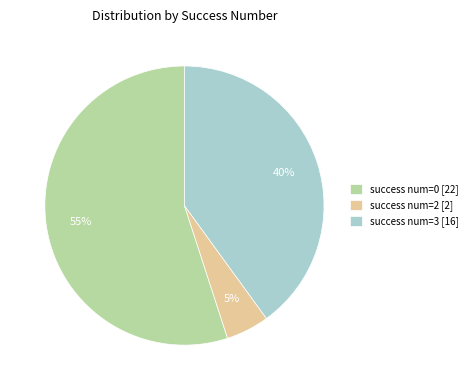

Rank the categories by value from lowest to highest.

success num=2 [2], success num=3 [16], success num=0 [22]